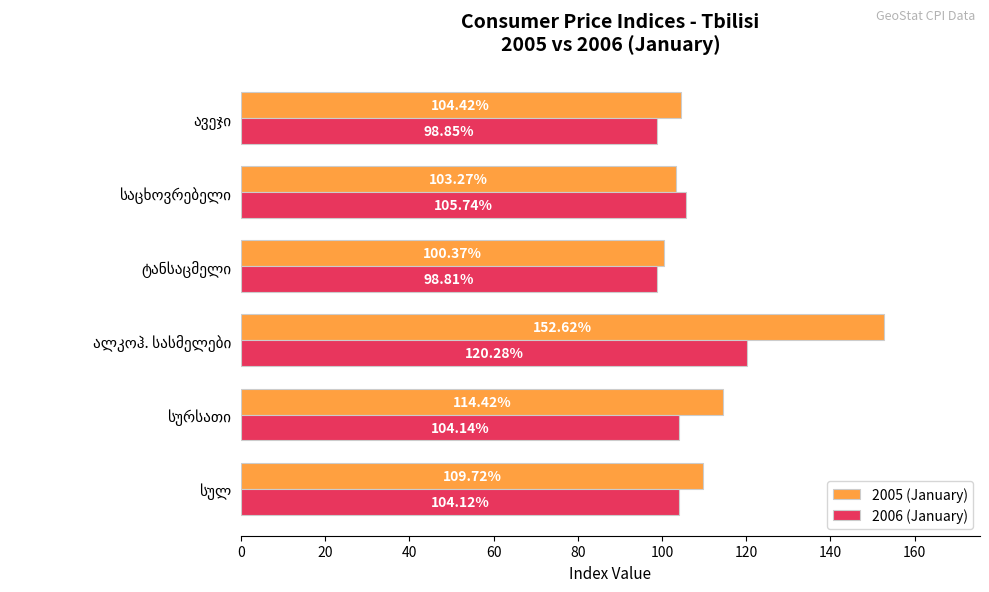

What are all the series names shown in the legend?

2005 (January), 2006 (January)